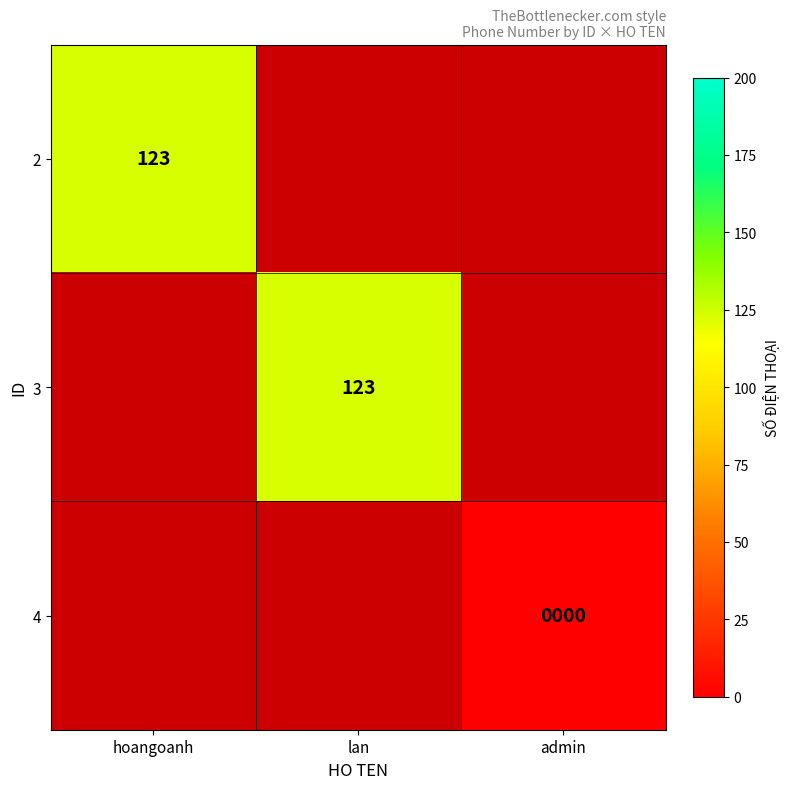

What is the maximum value shown in the chart?

123.0